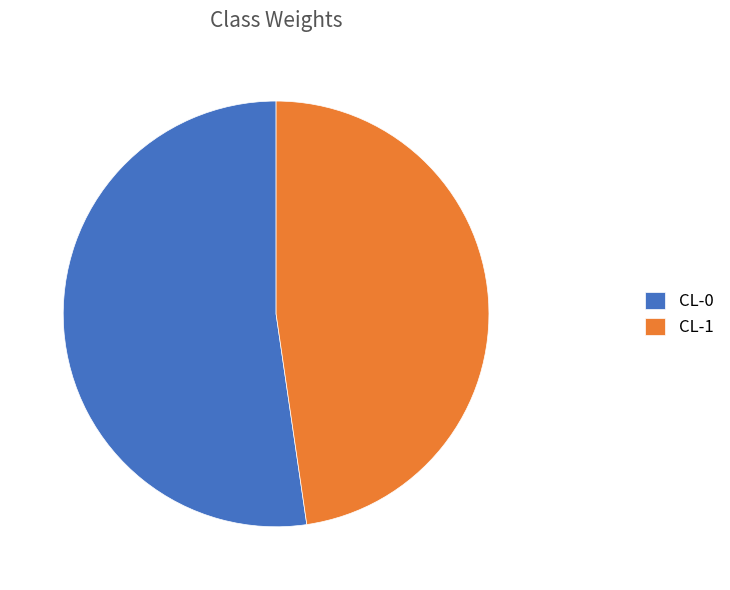

Rank the categories by value from lowest to highest.

CL-1, CL-0